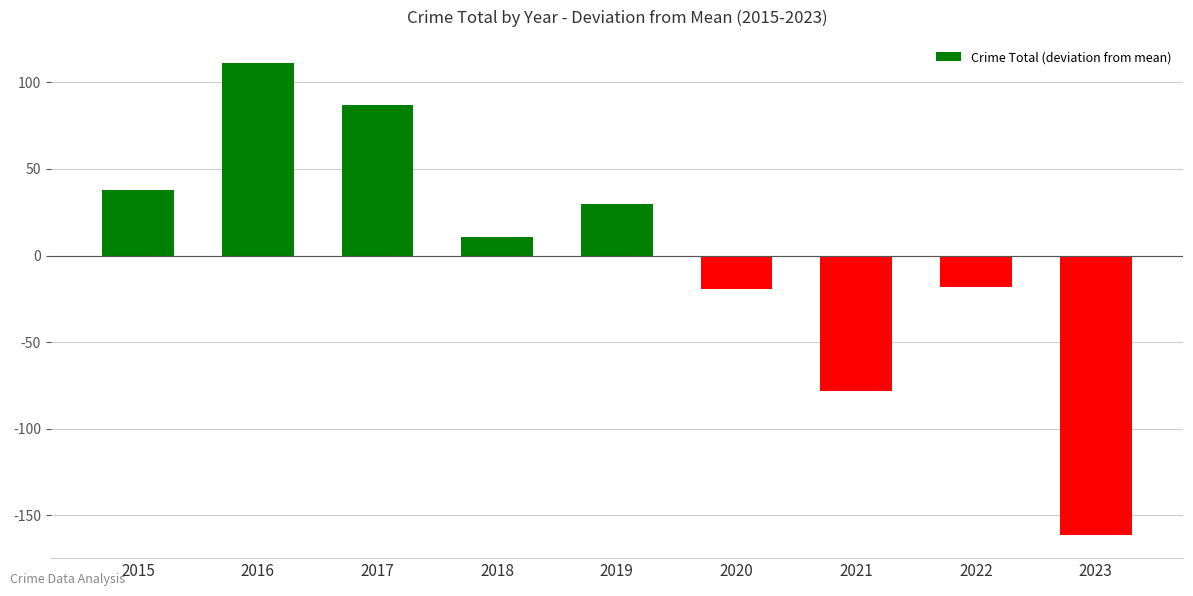

Does the chart contain any negative values?

Yes